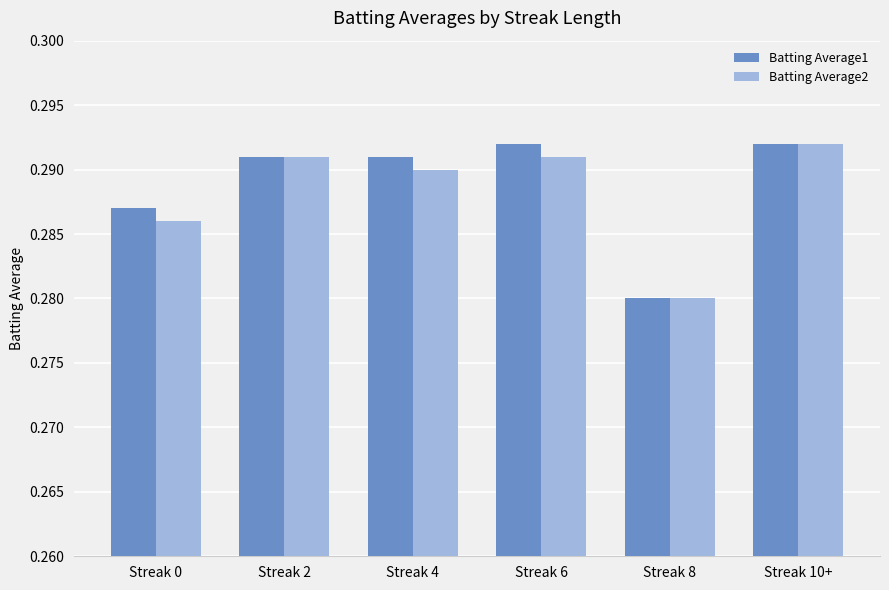

At which label does Batting Average2 reach its minimum?

Streak 8